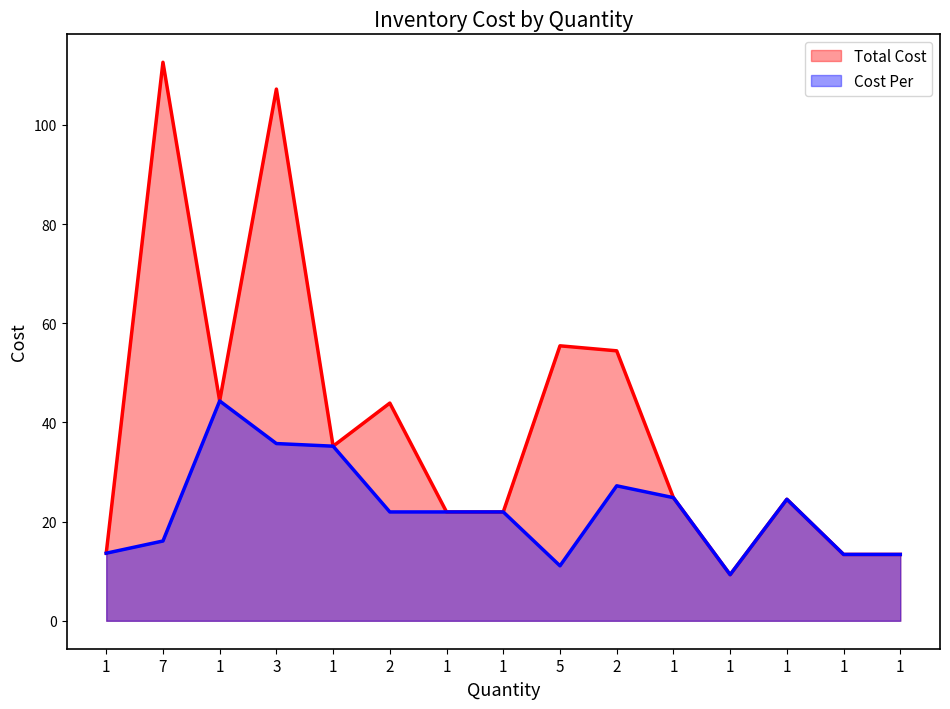

True or false: Total Cost and Cost Per intersect in this chart.

False